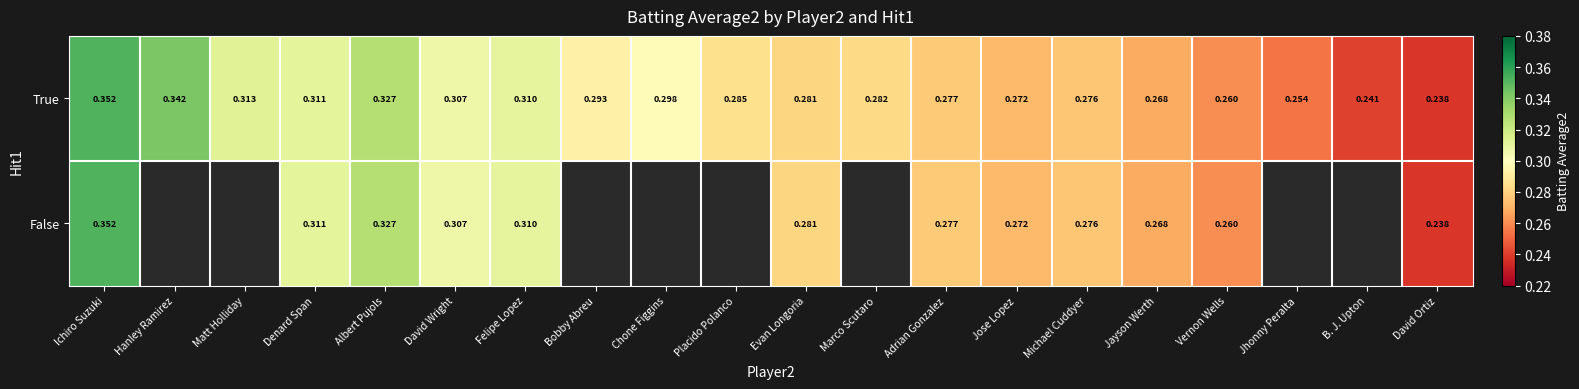

At which label does True reach its minimum?

David Ortiz